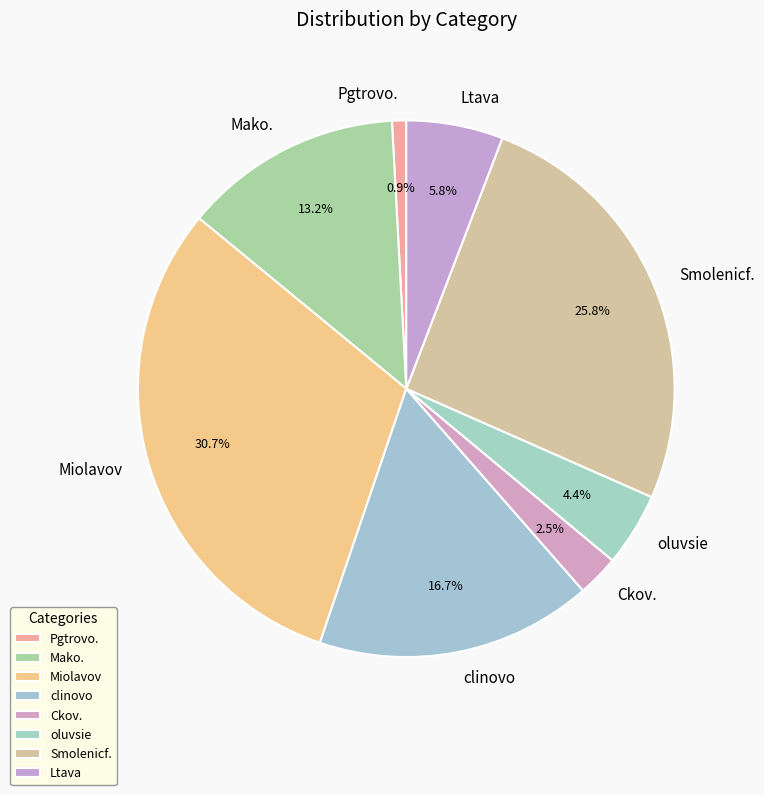

Is there a majority slice in this chart?

No